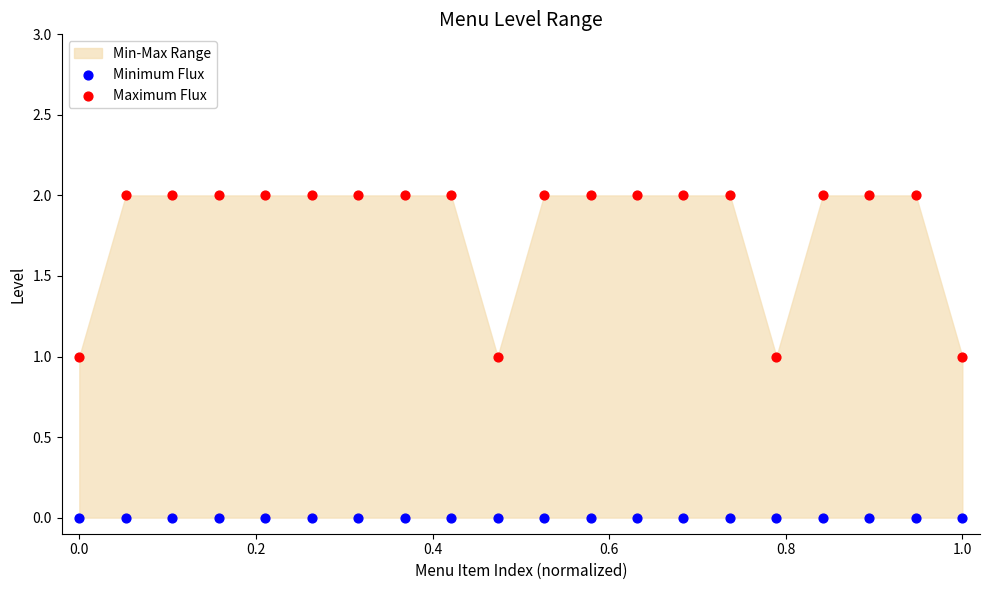

Which series contains the lowest Y value?

Minimum Flux